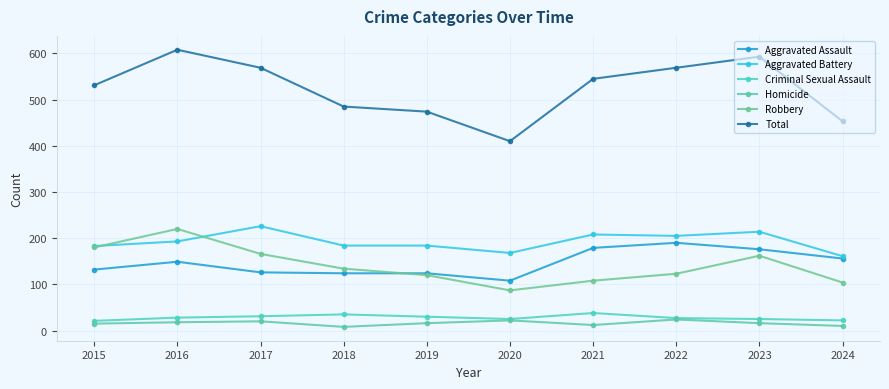

What is the average value of the Homicide series?

16